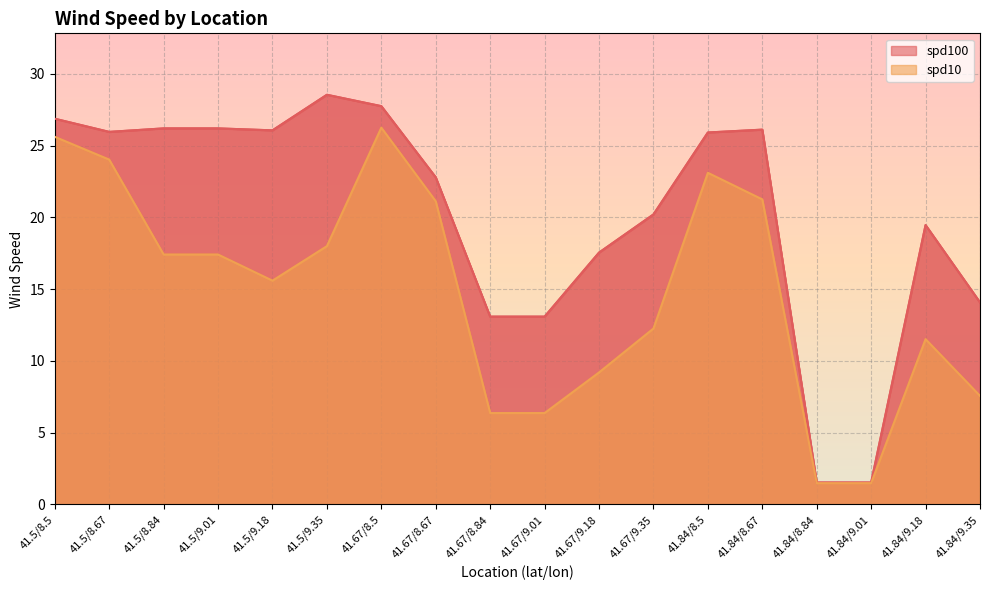

What is the greatest value displayed?

28.6